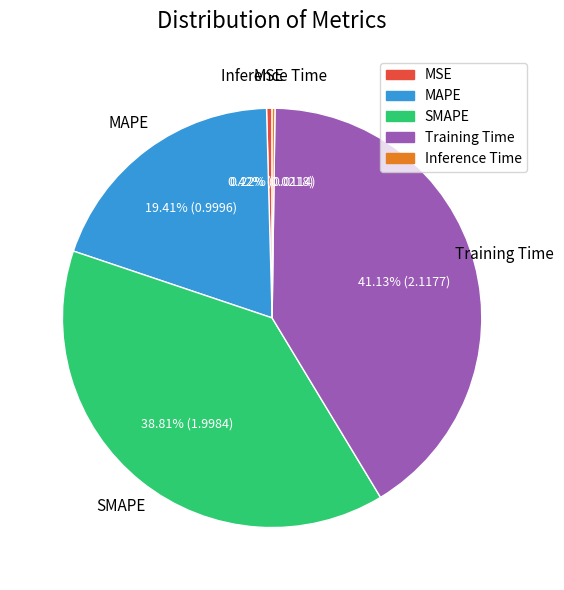

How much of the chart is everything except SMAPE?

61.2%